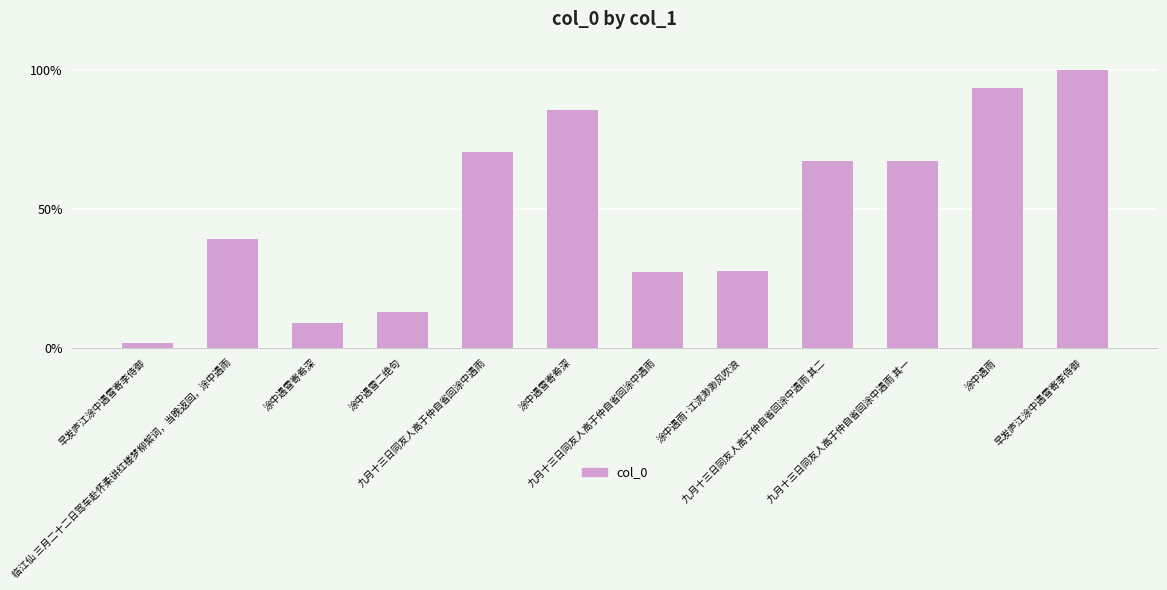

What is the maximum value shown in the chart?

100.0